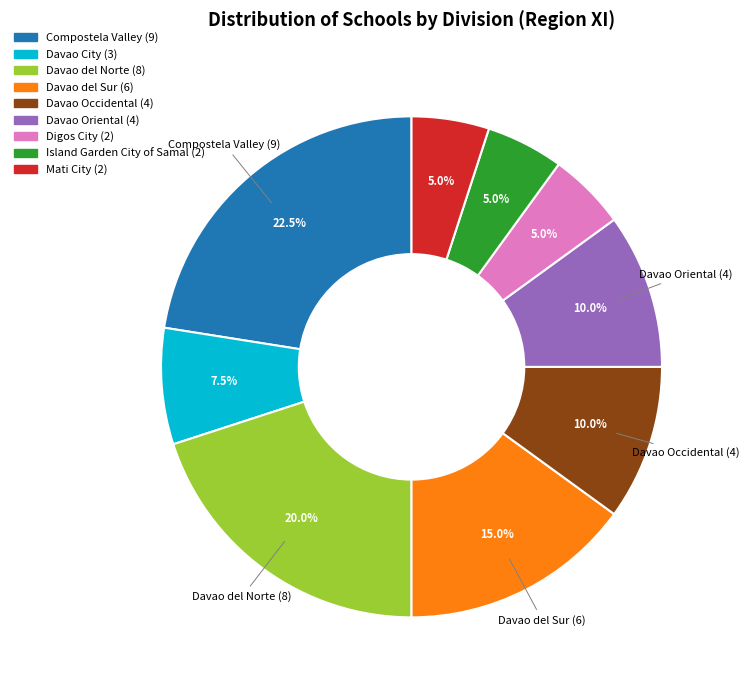

Which category has the biggest portion of the pie?

Compostela Valley